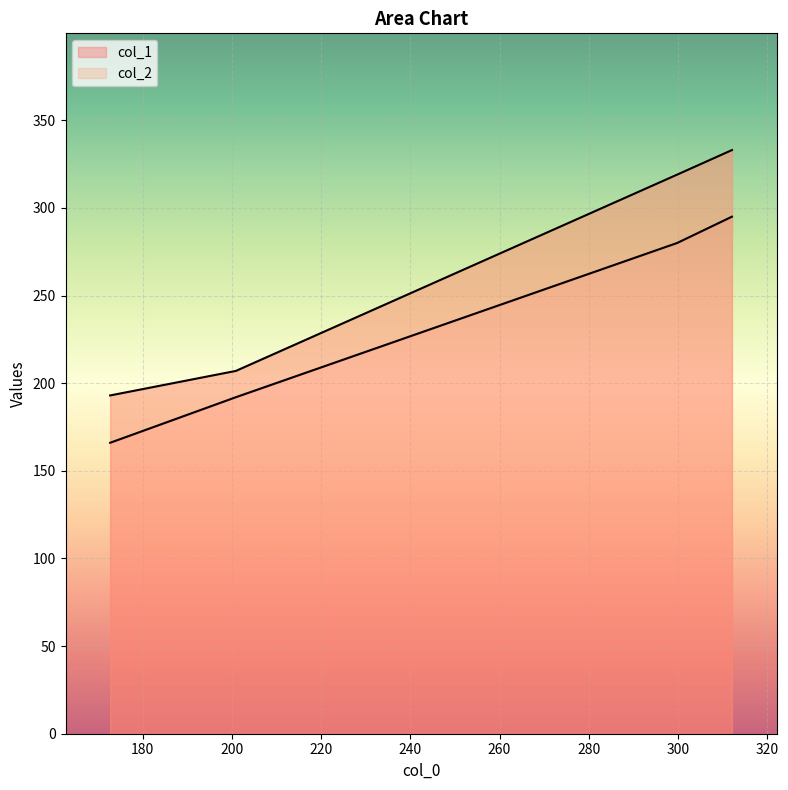

True or false: col_2 and col_1 intersect in this chart.

False